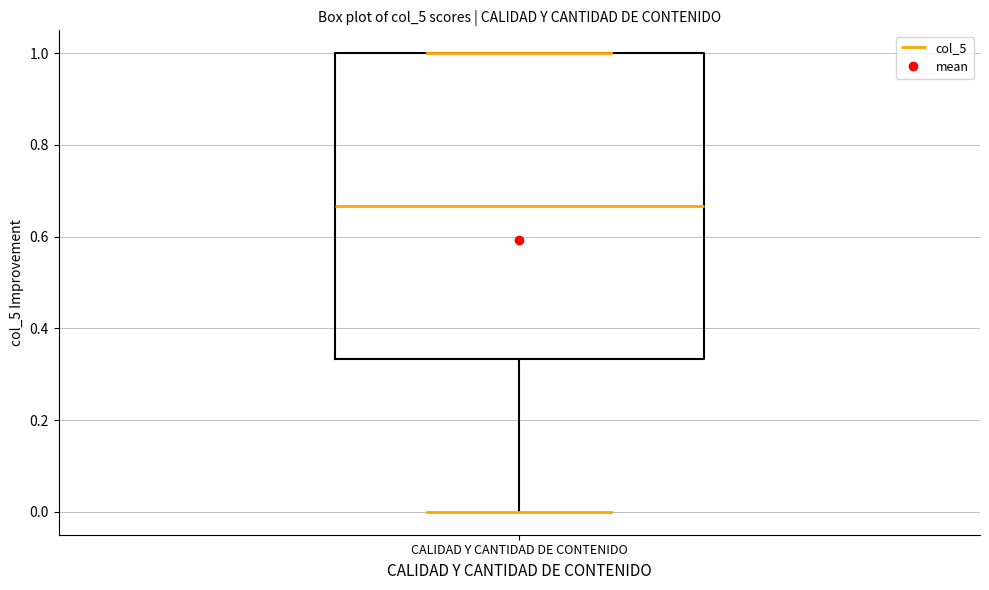

Where does the median line of the box for CALIDAD Y CANTIDAD DE CONTENIDO sit on the y-axis? The values are not printed on the chart, so give them approximately, as read against the axis.

0.66